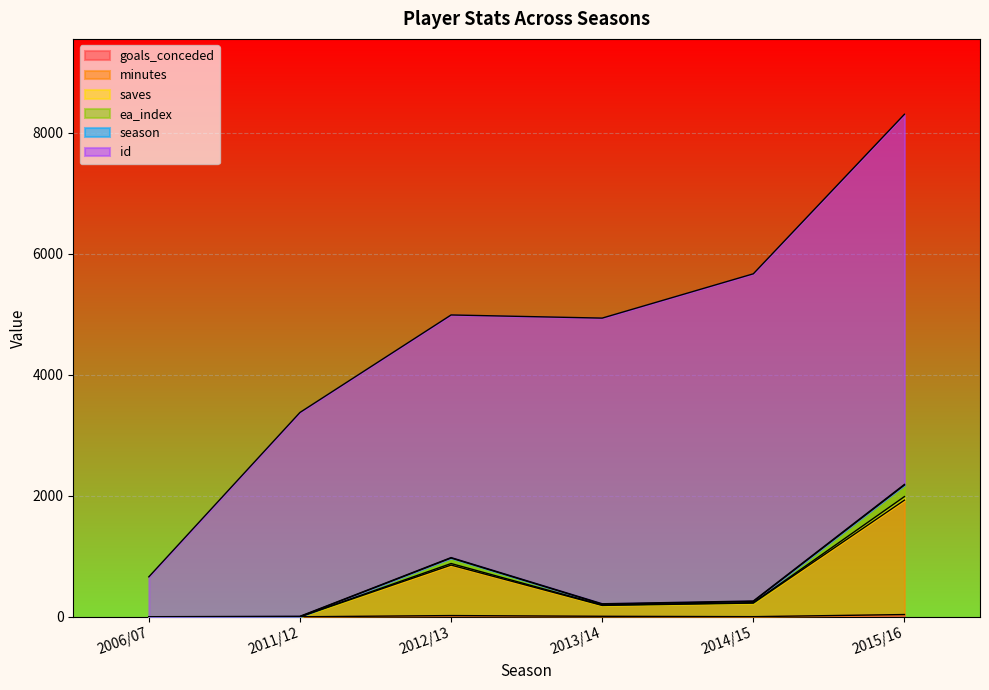

At which category does goals_conceded reach its first local peak?

2012/13